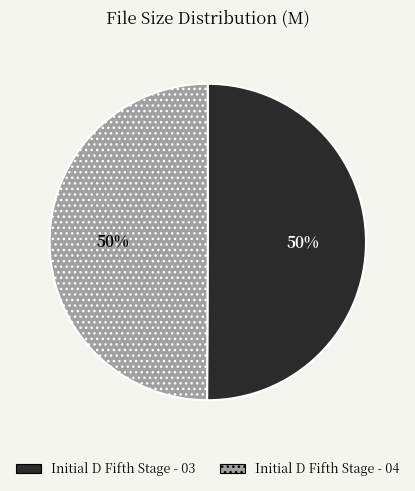

To the nearest percent, what percentage of the pie is Initial D Fifth Stage - 03?

50%